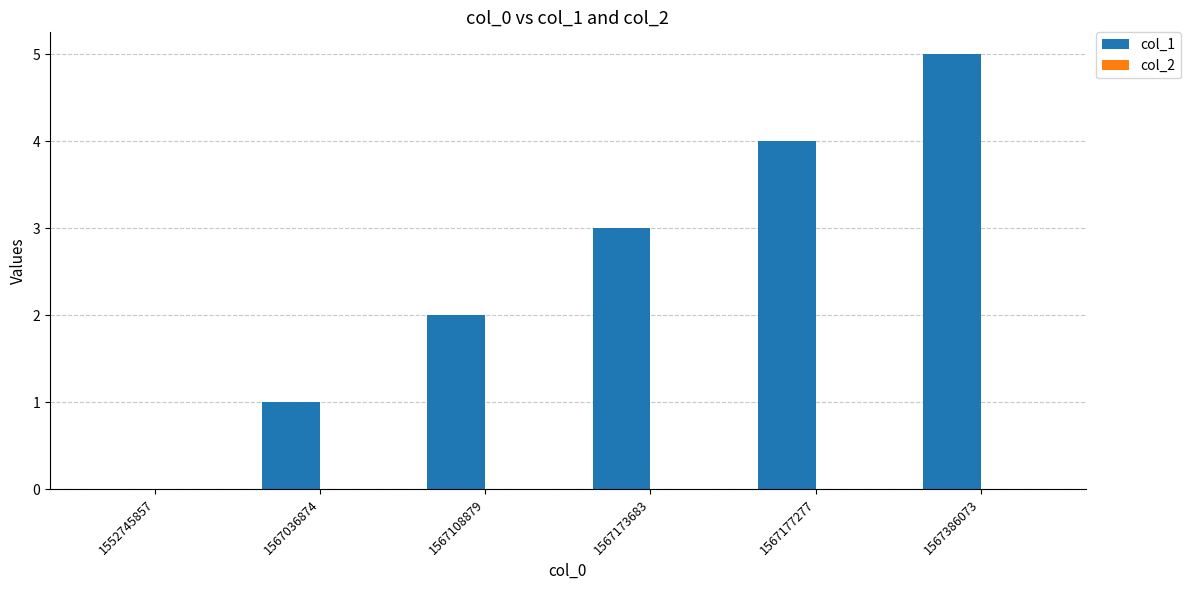

What is the sum of all values?

15